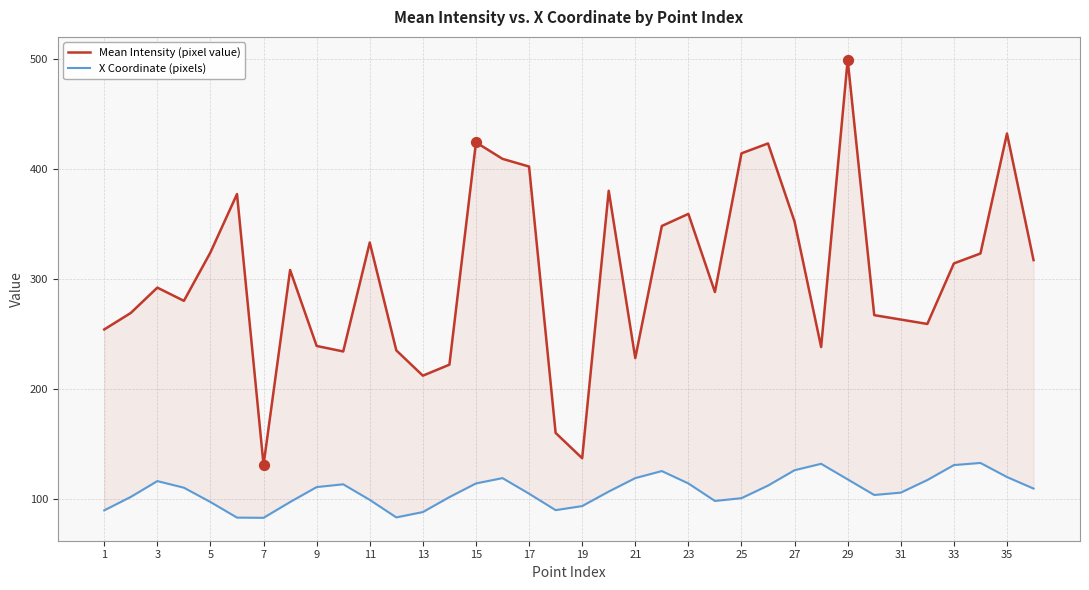

Which series contains the lowest Y value?

X Coordinate (pixels)